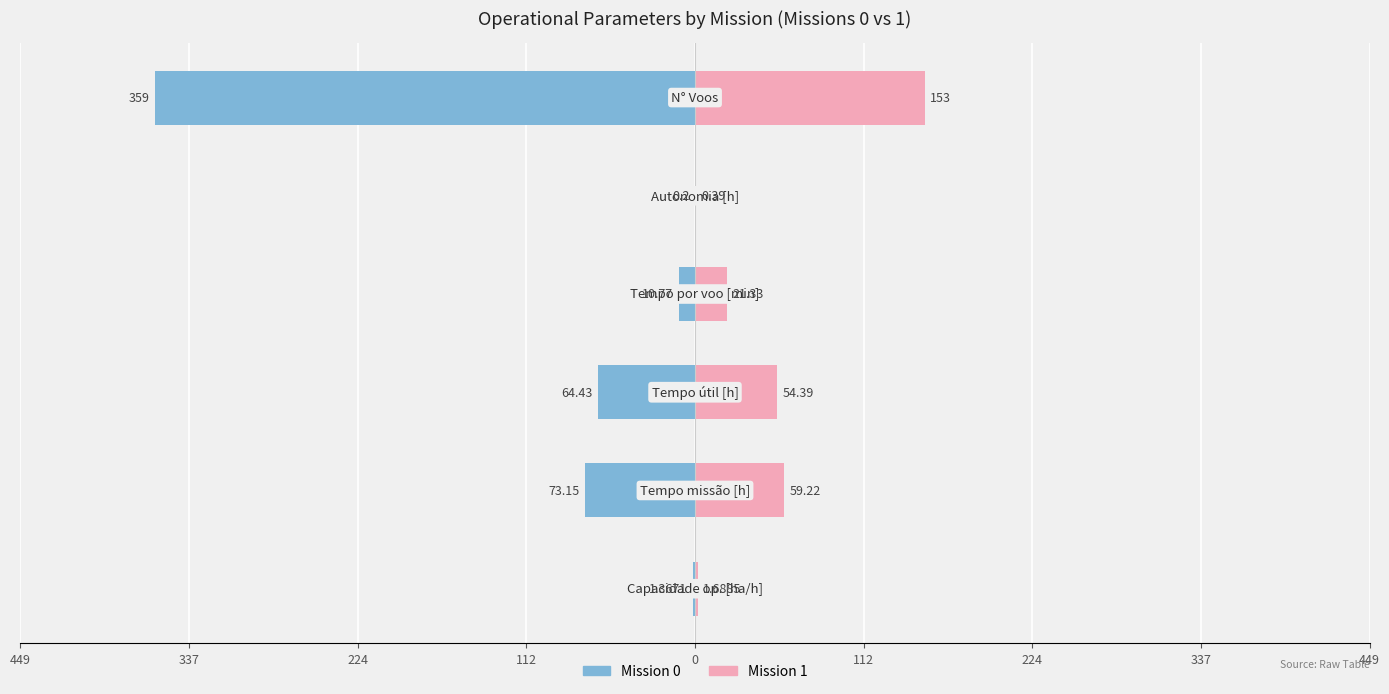

Reading right to left, transcribe all the data shown in this chart.

Mission 0: -359.0	-0.2	-10.8	-64.4	-73.2	-1.4
Mission 1: 153.0	0.4	21.3	54.4	59.2	1.7